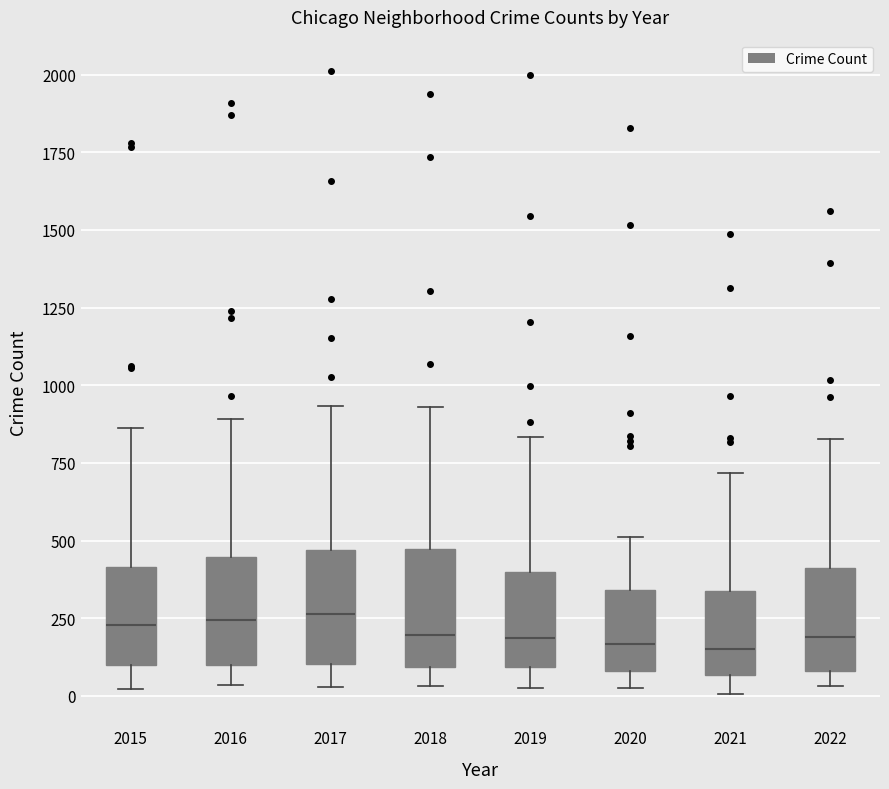

Reading left to right, read every box against the y-axis: the position of its median line, the range the box covers, and the ends of its whiskers. The values are not printed on the chart, so give them approximately, as read against the axis.

2015: median 250, box 100 to 400, whiskers 0 to 850
2016: median 250, box 100 to 450, whiskers 50 to 900
2017: median 250, box 100 to 450, whiskers 50 to 950
2018: median 200, box 100 to 450, whiskers 50 to 950
2019: median 200, box 100 to 400, whiskers 50 to 850
2020: median 150, box 100 to 350, whiskers 50 to 500
2021: median 150, box 50 to 350, whiskers 0 to 700
2022: median 200, box 100 to 400, whiskers 50 to 850